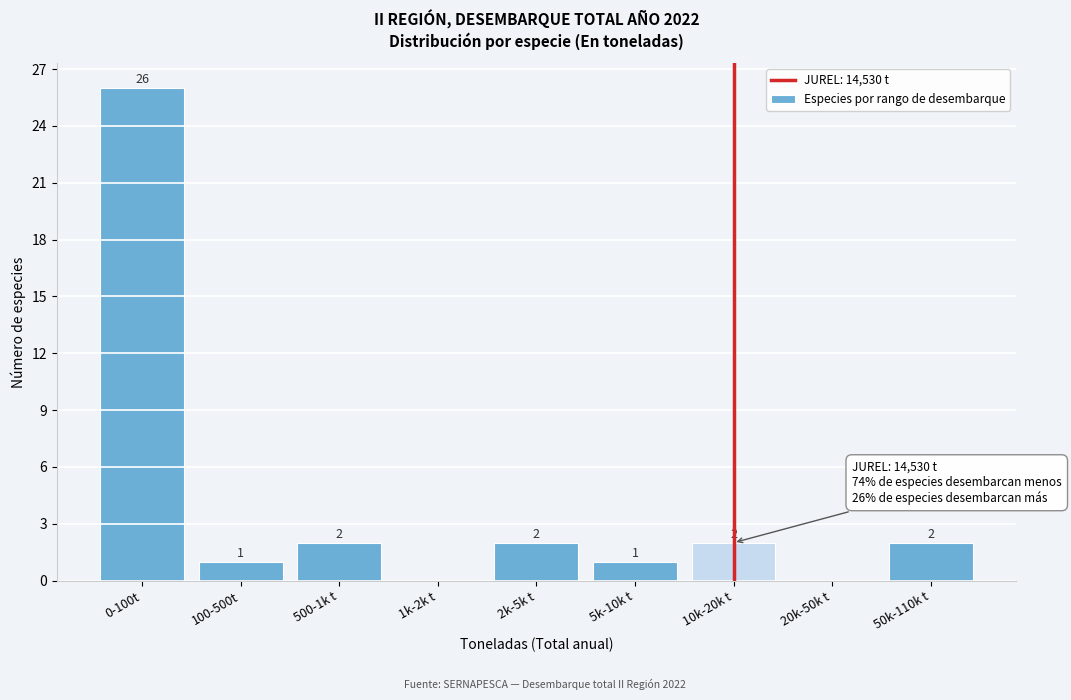

Reading left to right, what are all the values shown in this chart?

0-100t=26	100-500t=1	500-1k t=2	1k-2k t=0	2k-5k t=2	5k-10k t=1	10k-20k t=2	20k-50k t=0	50k-110k t=2